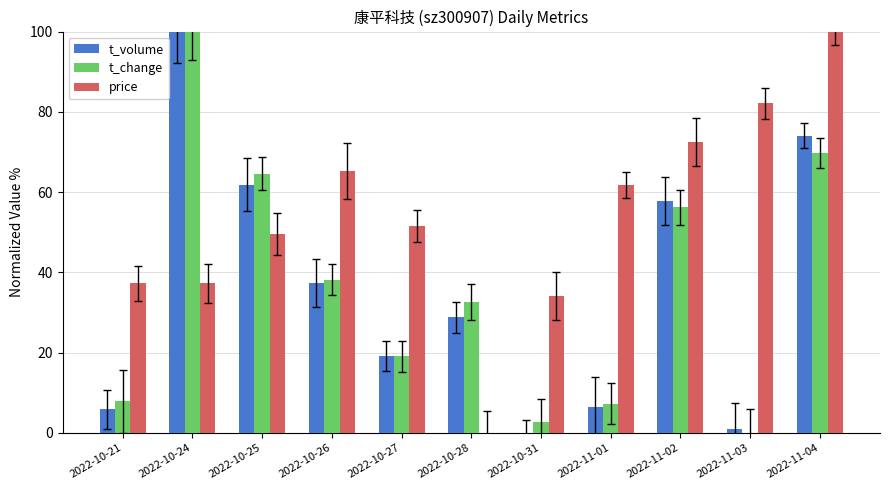

The price series shows 82.1 at 2022-11-03. True or false?

True